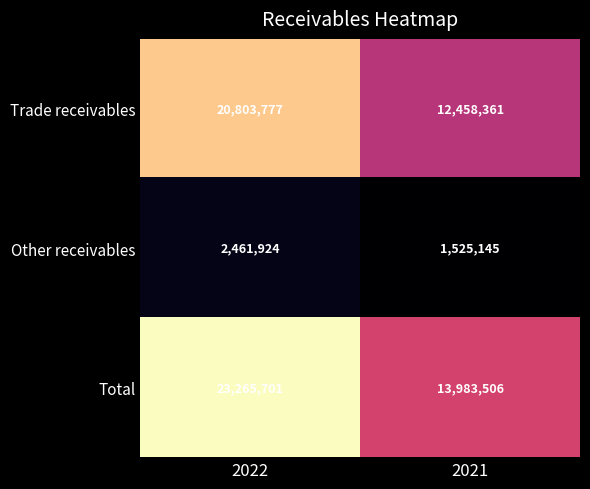

What is the average value of the Total series?

18624604